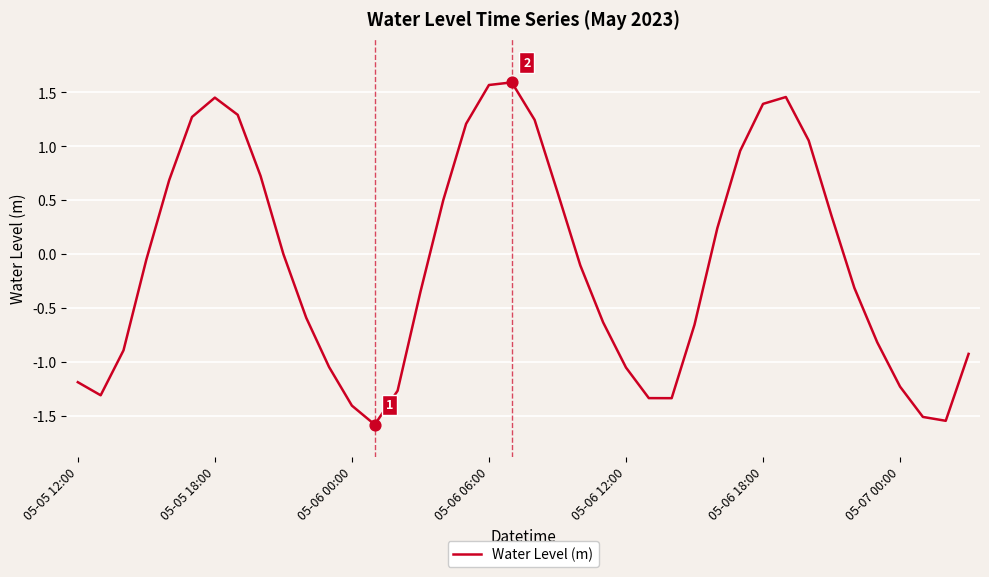

What is the smallest value displayed?

-1.6